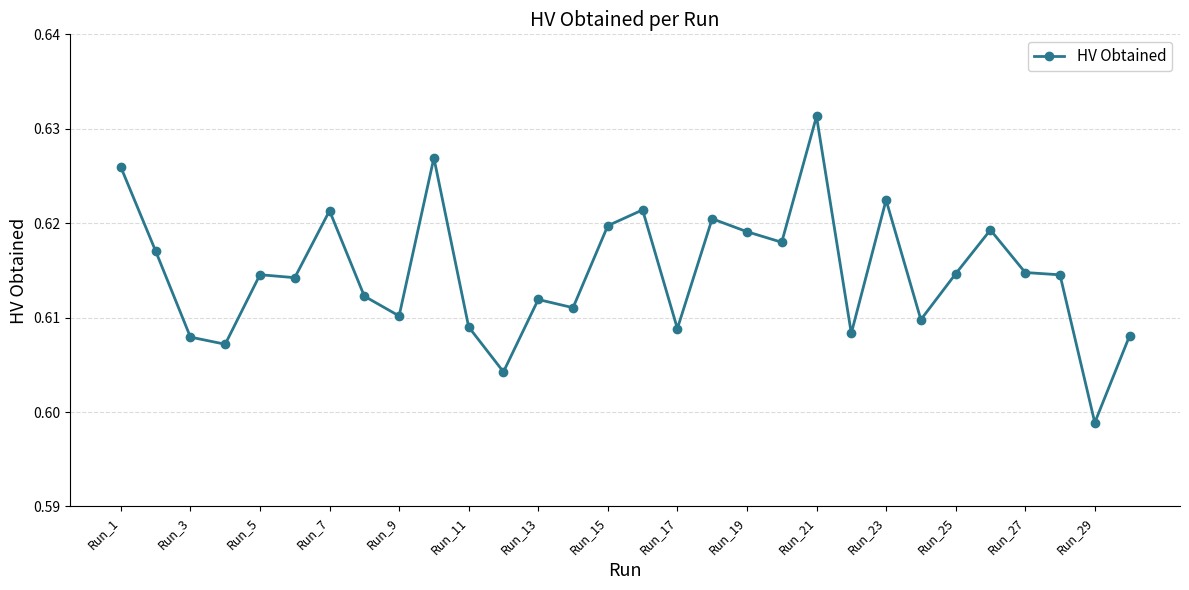

How many lines are shown in the chart?

1